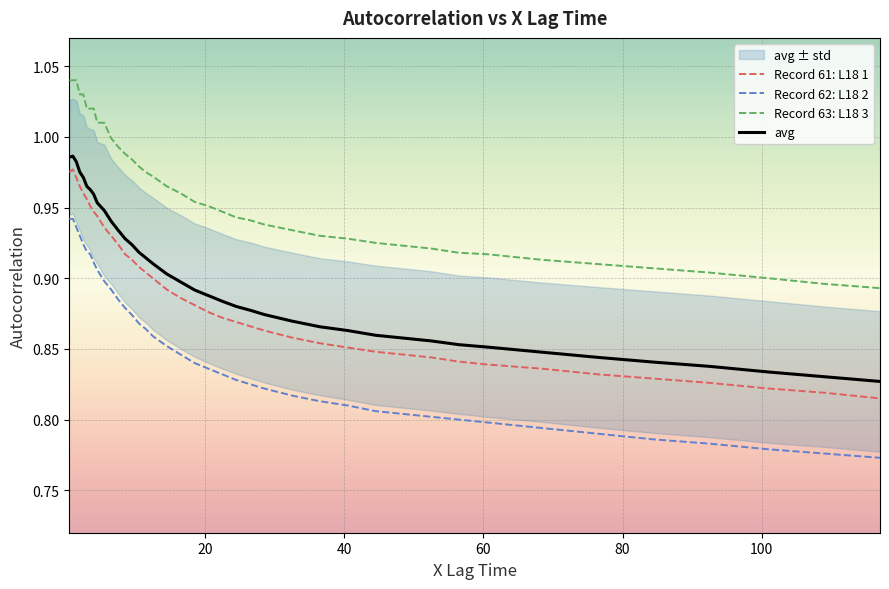

True or false: Record 63: L18 3 has more than 1 interior local peaks.

False